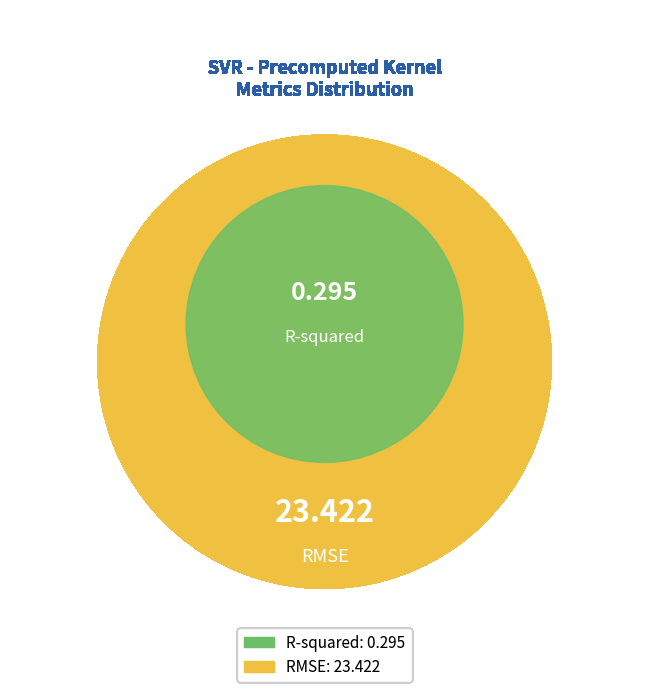

Which slice is the largest?

RMSE